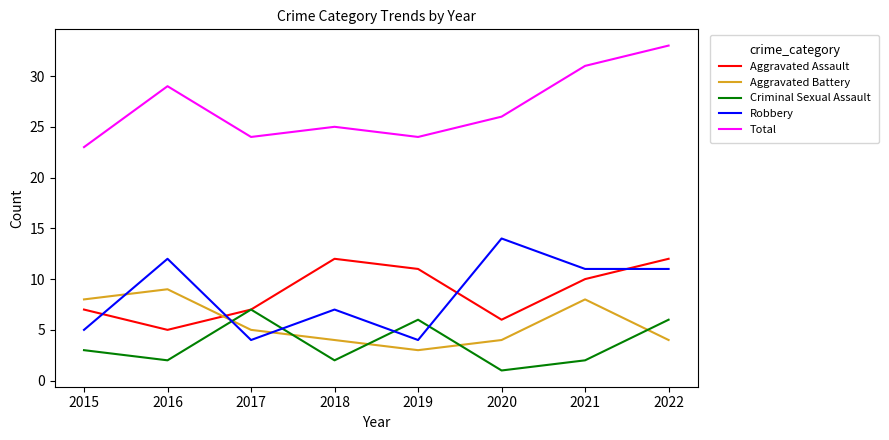

Reading right to left, transcribe all the data shown in this chart.

Aggravated Assault: 2022=12	2021=10	2020=6	2019=11	2018=12	2017=7	2016=5	2015=7
Aggravated Battery: 2022=4	2021=8	2020=4	2019=3	2018=4	2017=5	2016=9	2015=8
Criminal Sexual Assault: 2022=6	2021=2	2020=1	2019=6	2018=2	2017=7	2016=2	2015=3
Robbery: 2022=11	2021=11	2020=14	2019=4	2018=7	2017=4	2016=12	2015=5
Total: 2022=33	2021=31	2020=26	2019=24	2018=25	2017=24	2016=29	2015=23